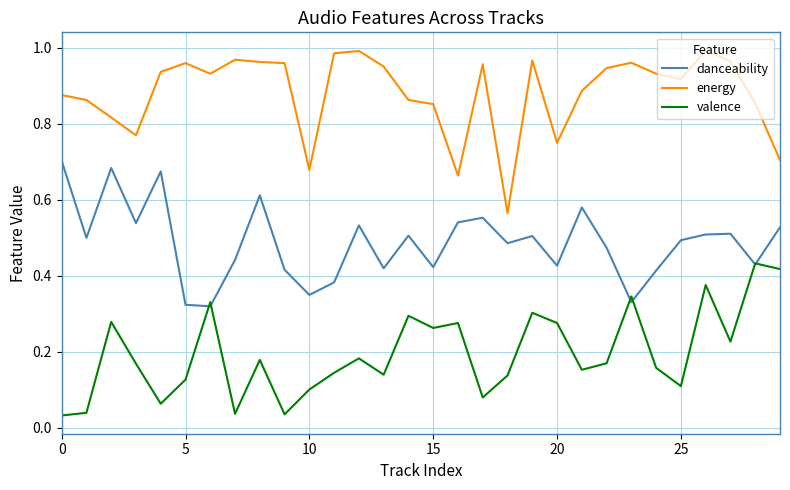

Which series has the largest total across all categories?

energy